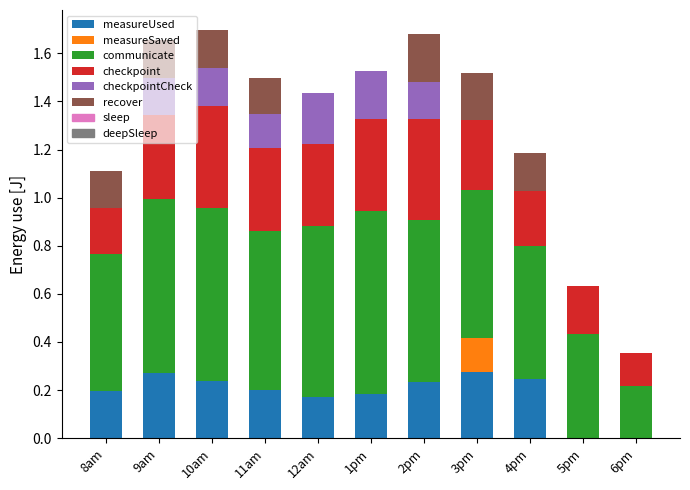

What is the total value across all series at 12am?

1.4